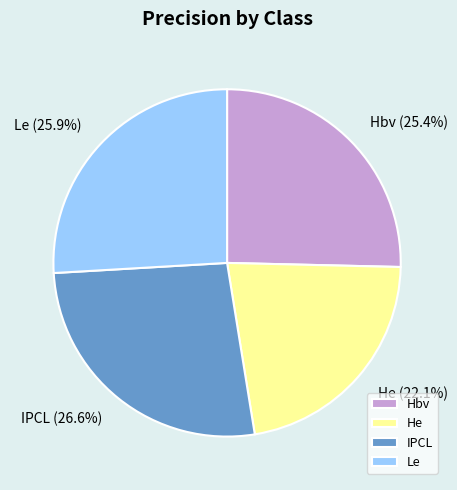

Which category has the biggest portion of the pie?

IPCL